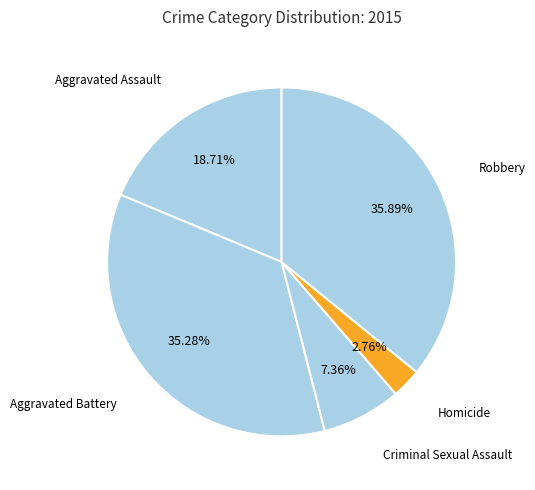

True or false: Criminal Sexual Assault accounts for 15% of the total.

False